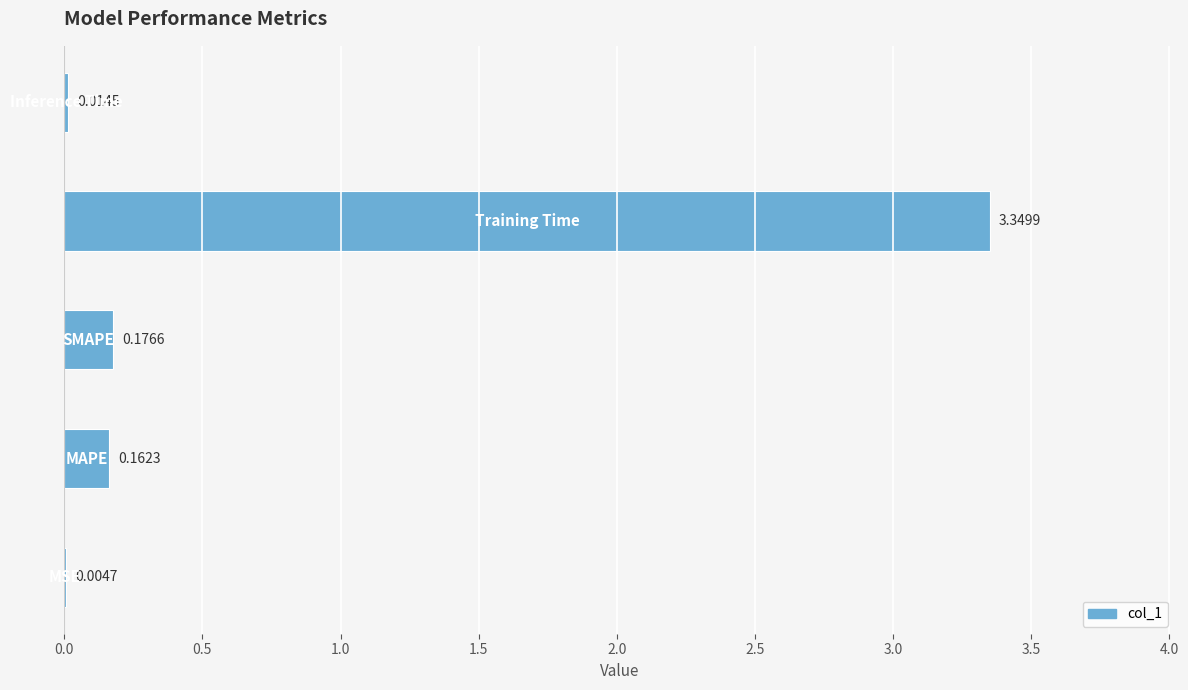

What is the sum of all values?

3.7